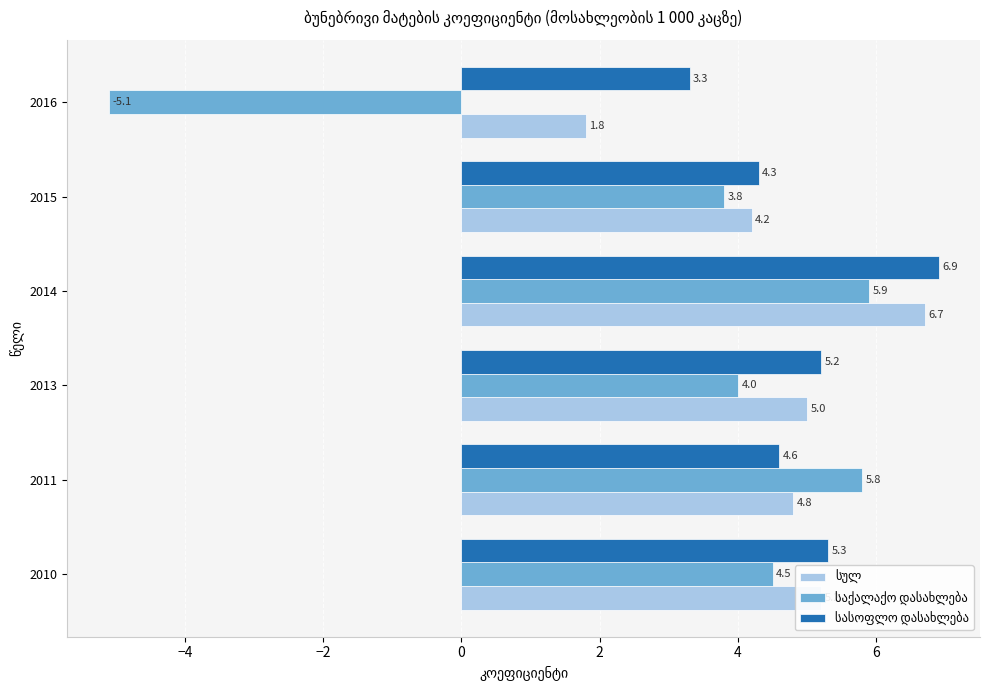

Which label corresponds to the smallest value in the chart?

2016